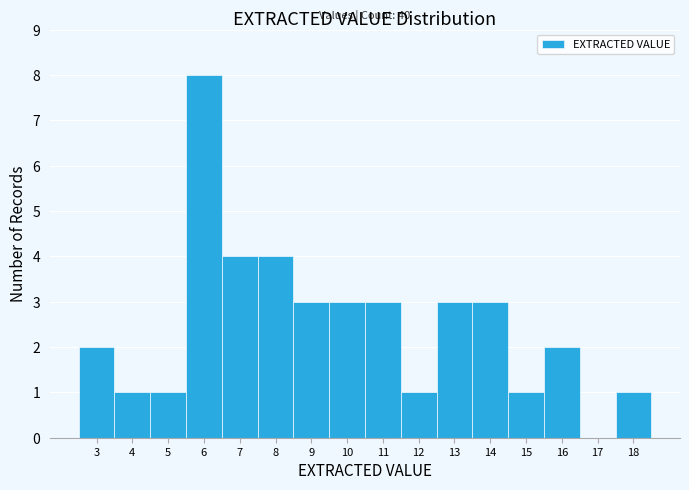

Over which range of the x-axis is the bar tallest?

5.5 to 6.5